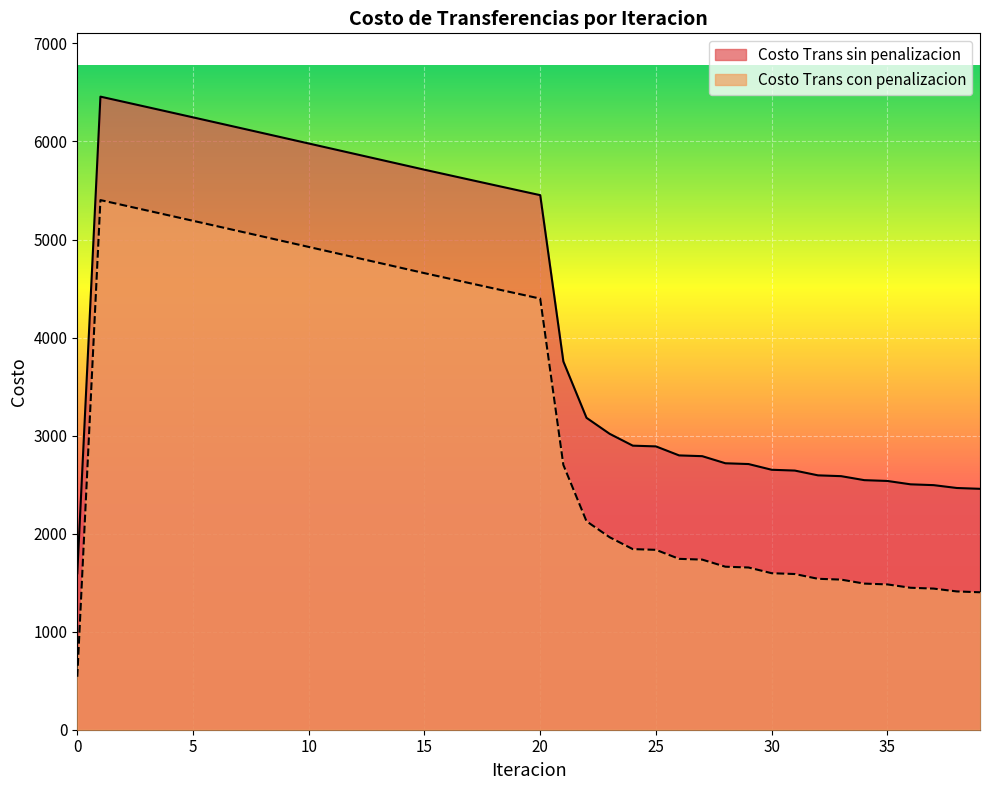

Is it true that Costo Trans con penalizacion equals 1834.7 at 25?

True